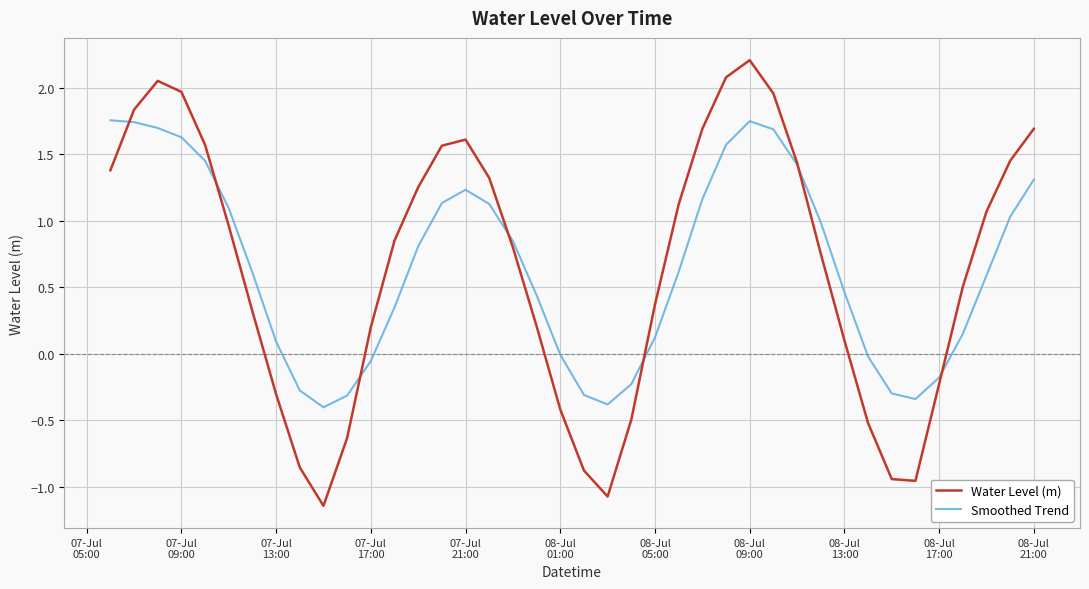

What is the minimum value for Smoothed Trend?

-0.4